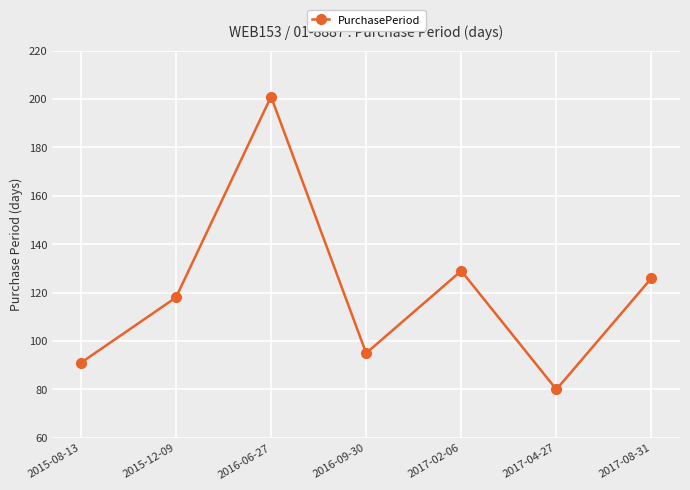

At which category does the chart reach its peak across all series?

2016-06-27